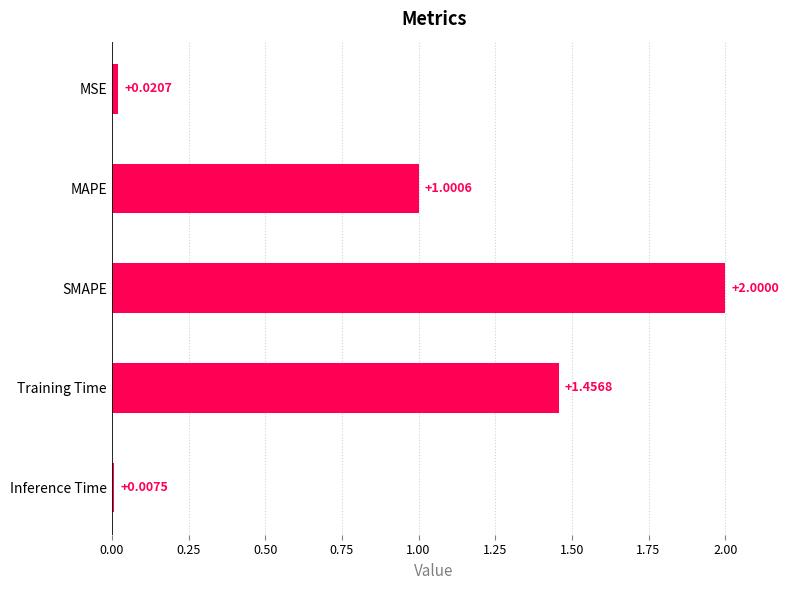

List the labels in order of value, largest first.

SMAPE, Training Time, MAPE, MSE, Inference Time